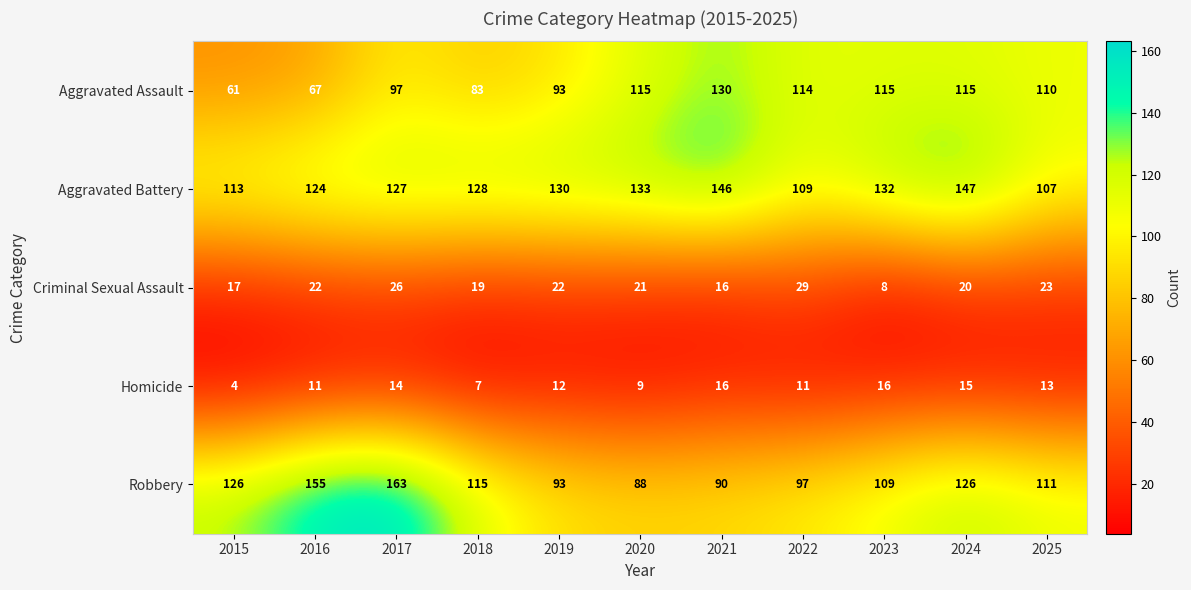

Which series has the largest total across all categories?

Aggravated Battery